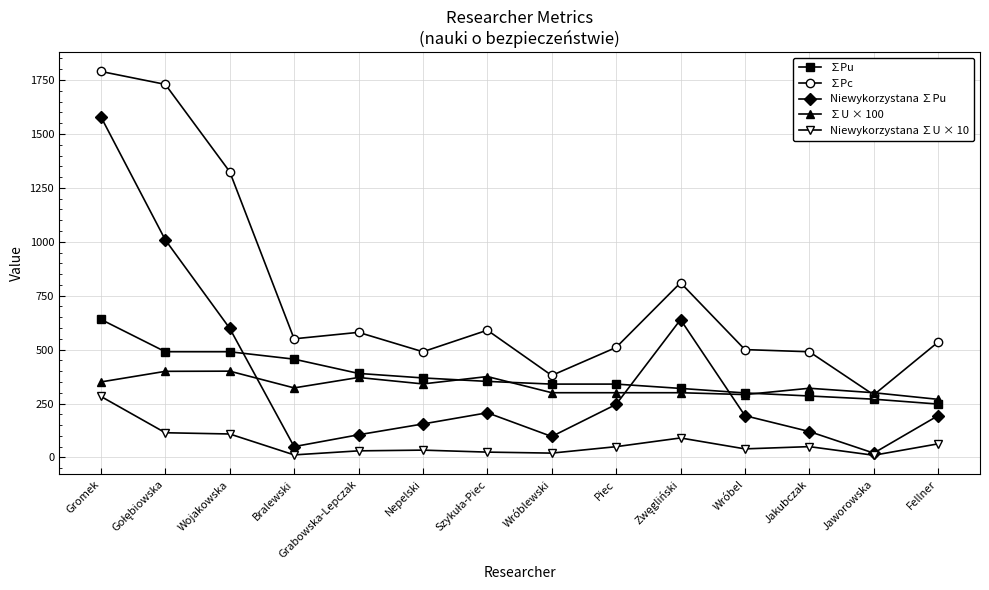

What is the label of the 2nd point from the right?

Jaworowska